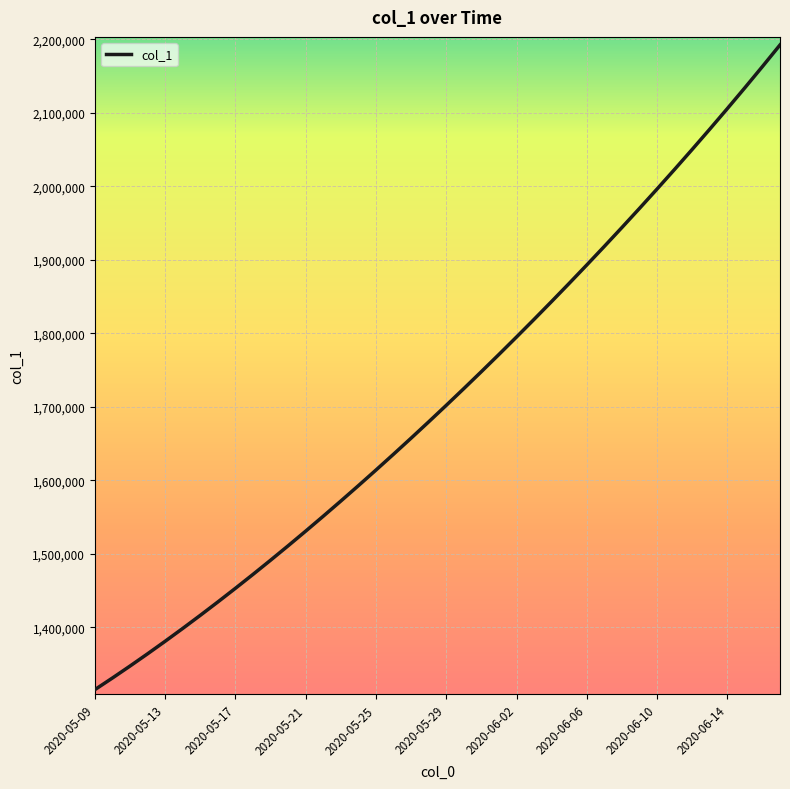

What is the difference between the maximum and minimum values?

877083.0